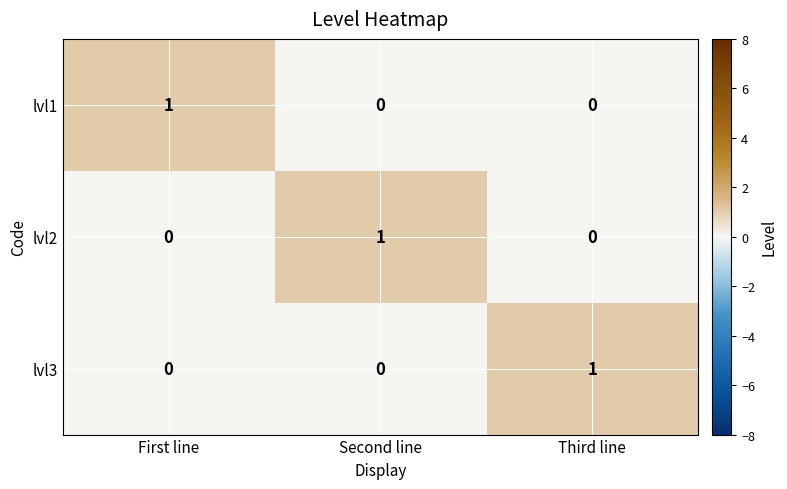

At which label does lvl1 reach its peak?

First line